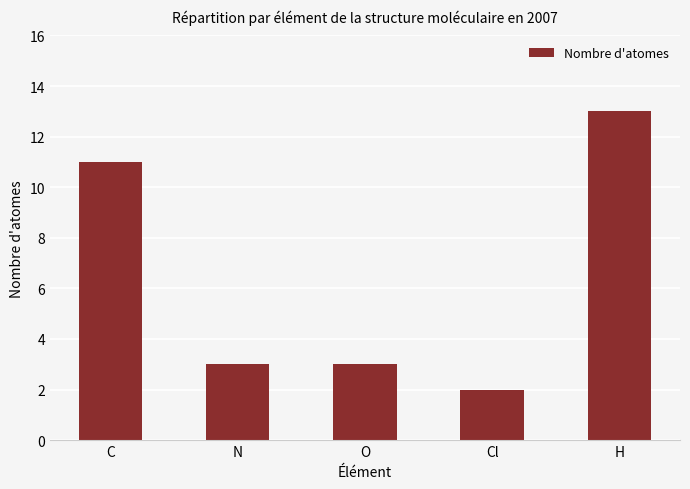

What is the difference between the values at Cl and N?

1